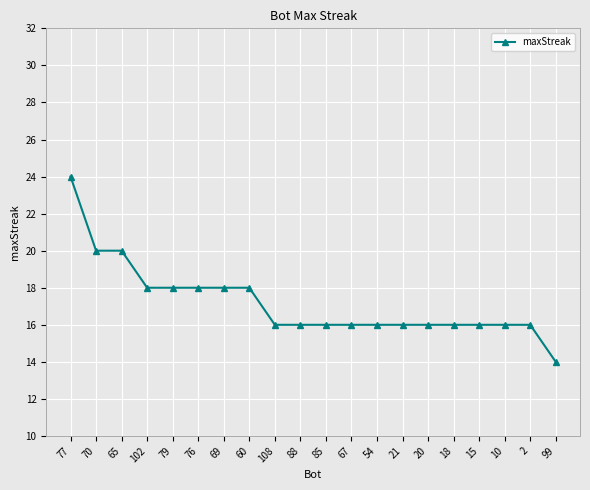

Which label corresponds to the largest value in the chart?

77